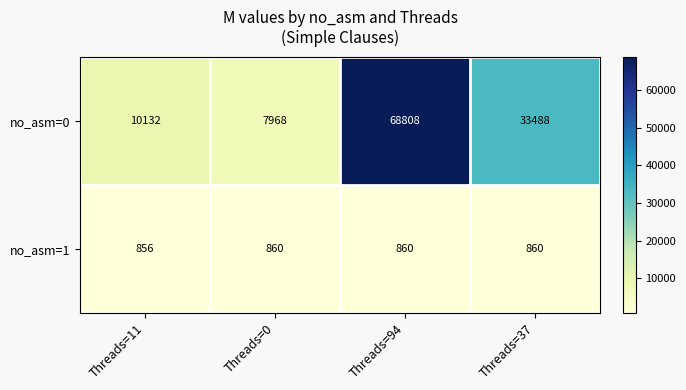

List the series in order of their peak value, highest first.

no_asm=0, no_asm=1